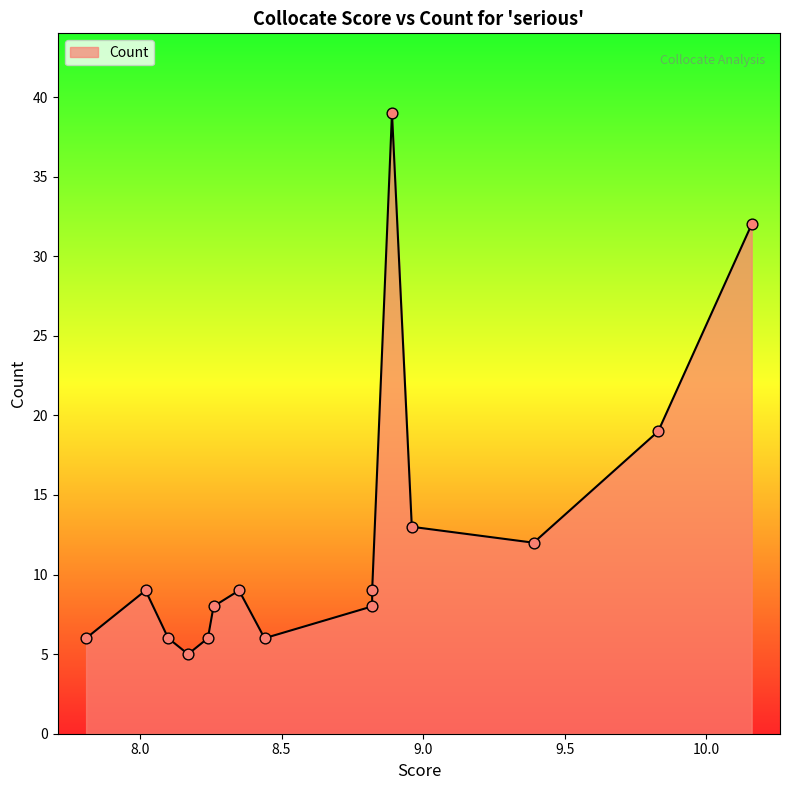

Approximately how many times larger is the value at 8.82 compared to 8.82?

1.1